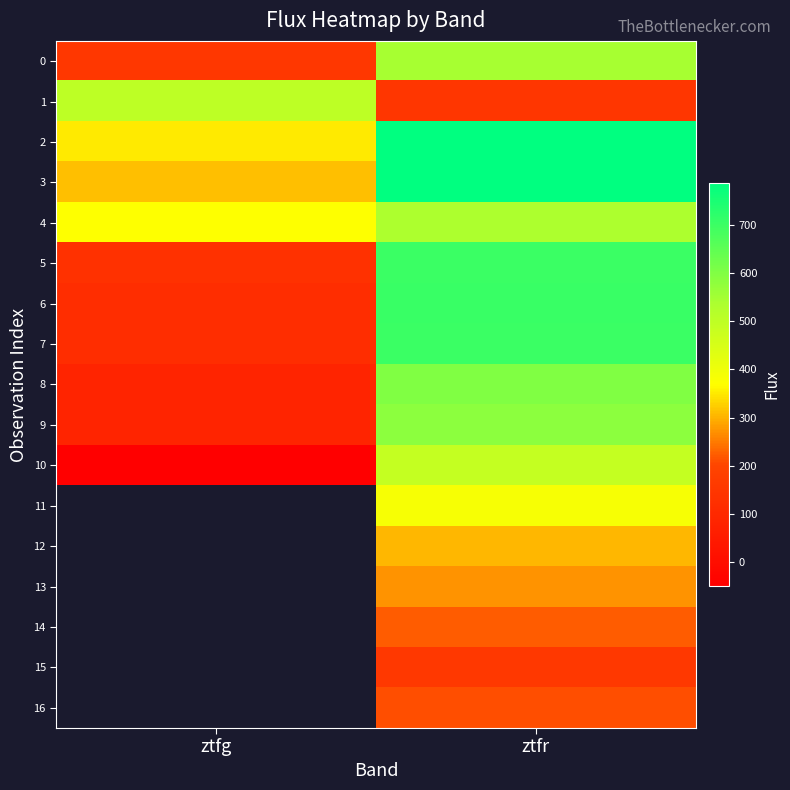

The 8 series shows 81.7 at ztfg. True or false?

True